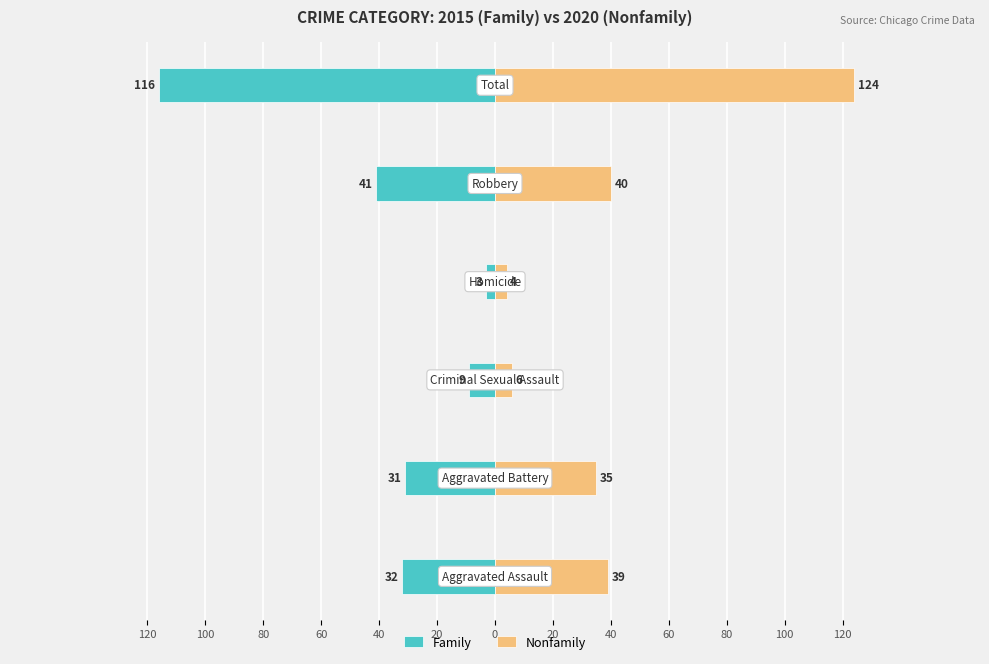

What is the difference between the maximum and minimum values in the Nonfamily series?

120